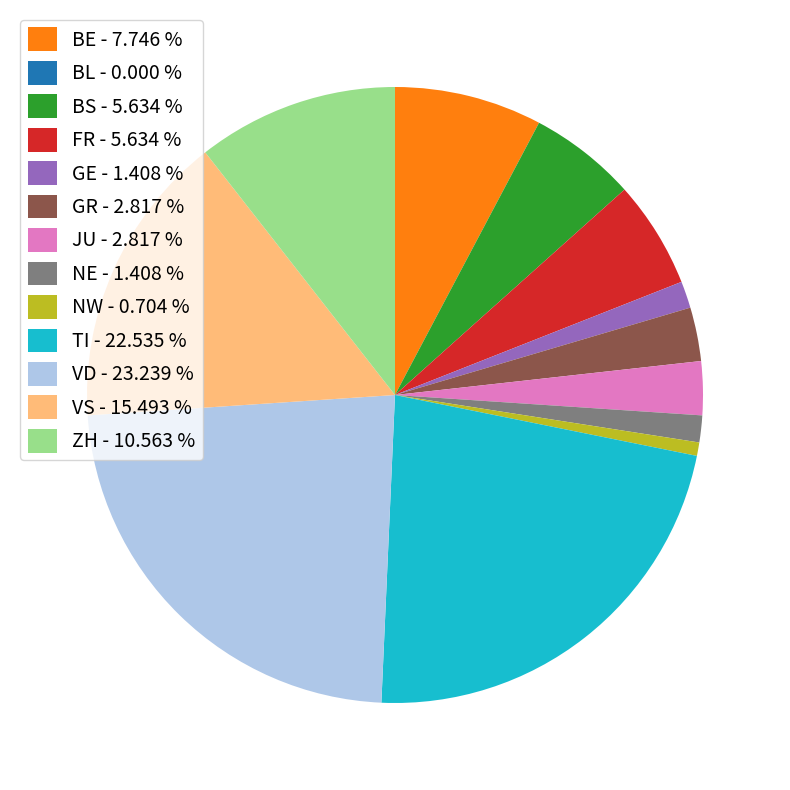

What is the ratio of the value at BS to the value at ZH?

0.5